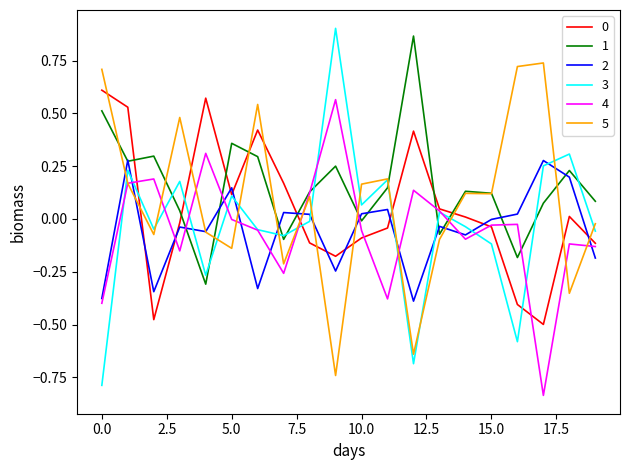

Which series has the widest spread of values?

3